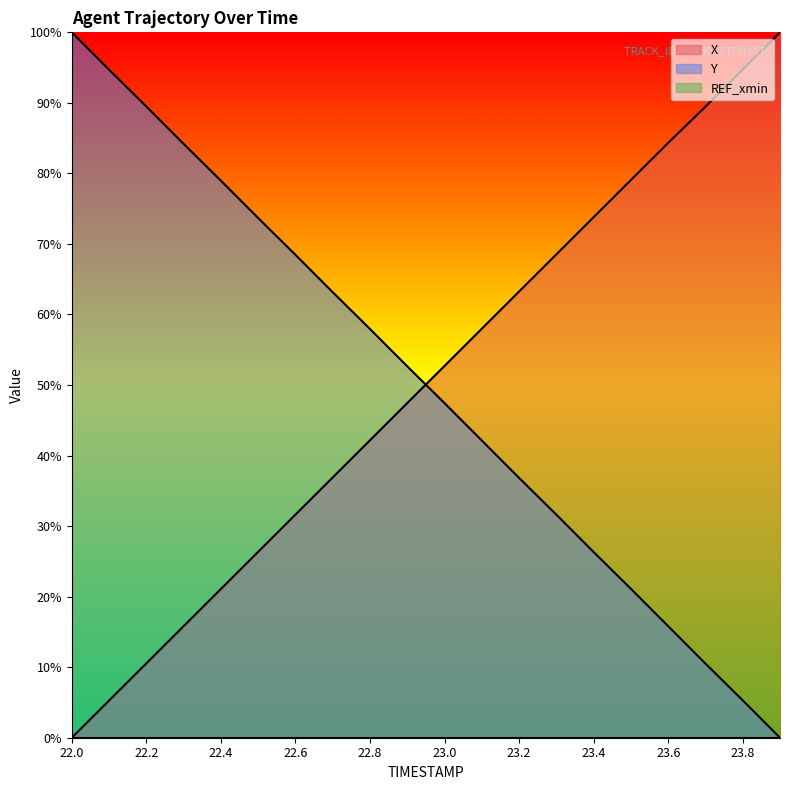

How many intersections are there between Y and X?

1